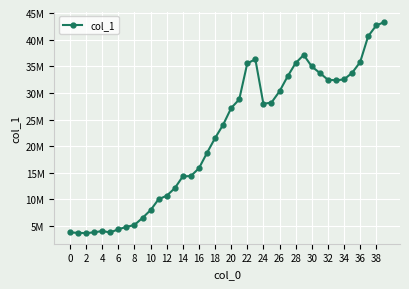

Does the chart have visible grid lines?

Yes